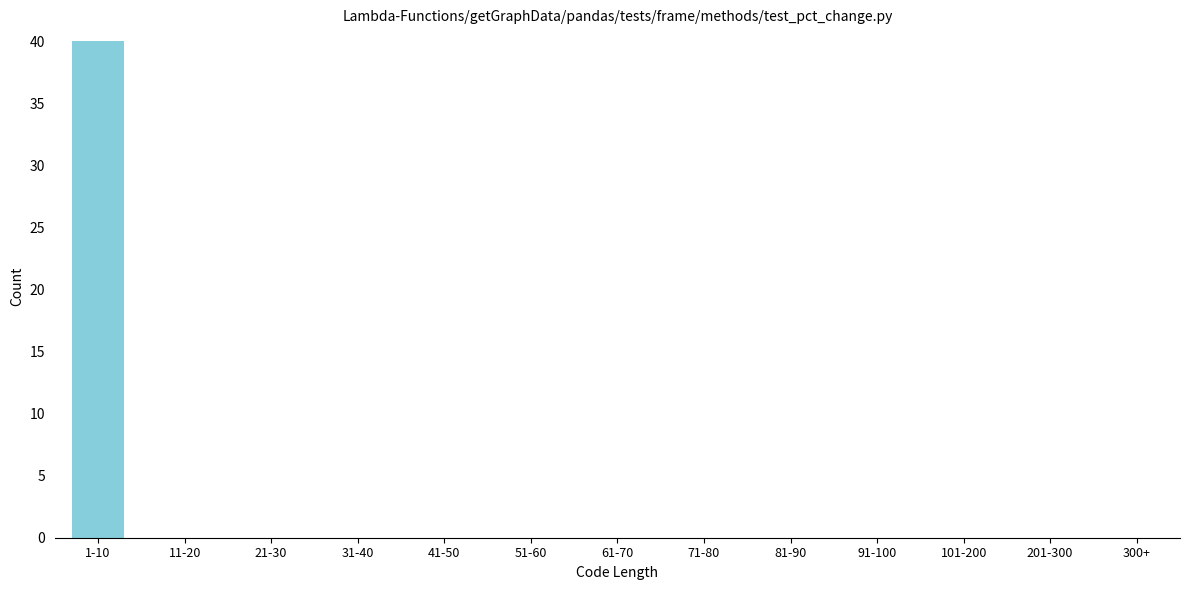

Reading left to right, extract all data points from this chart.

1-10=40	11-20=0	21-30=0	31-40=0	41-50=0	51-60=0	61-70=0	71-80=0	81-90=0	91-100=0	101-200=0	201-300=0	300+=0